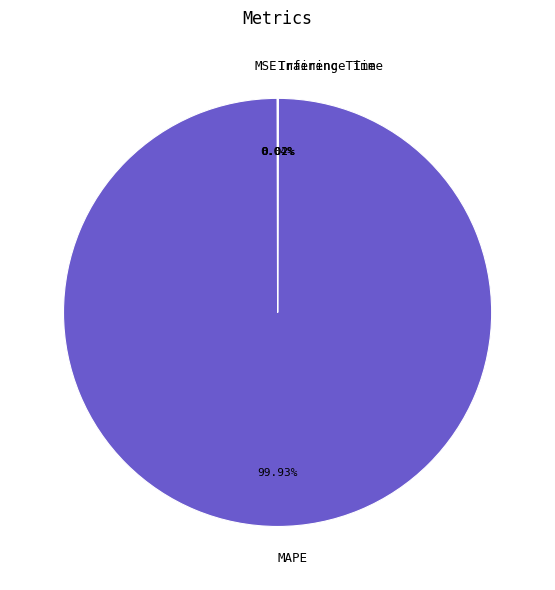

What is the largest slice in the pie chart?

MAPE